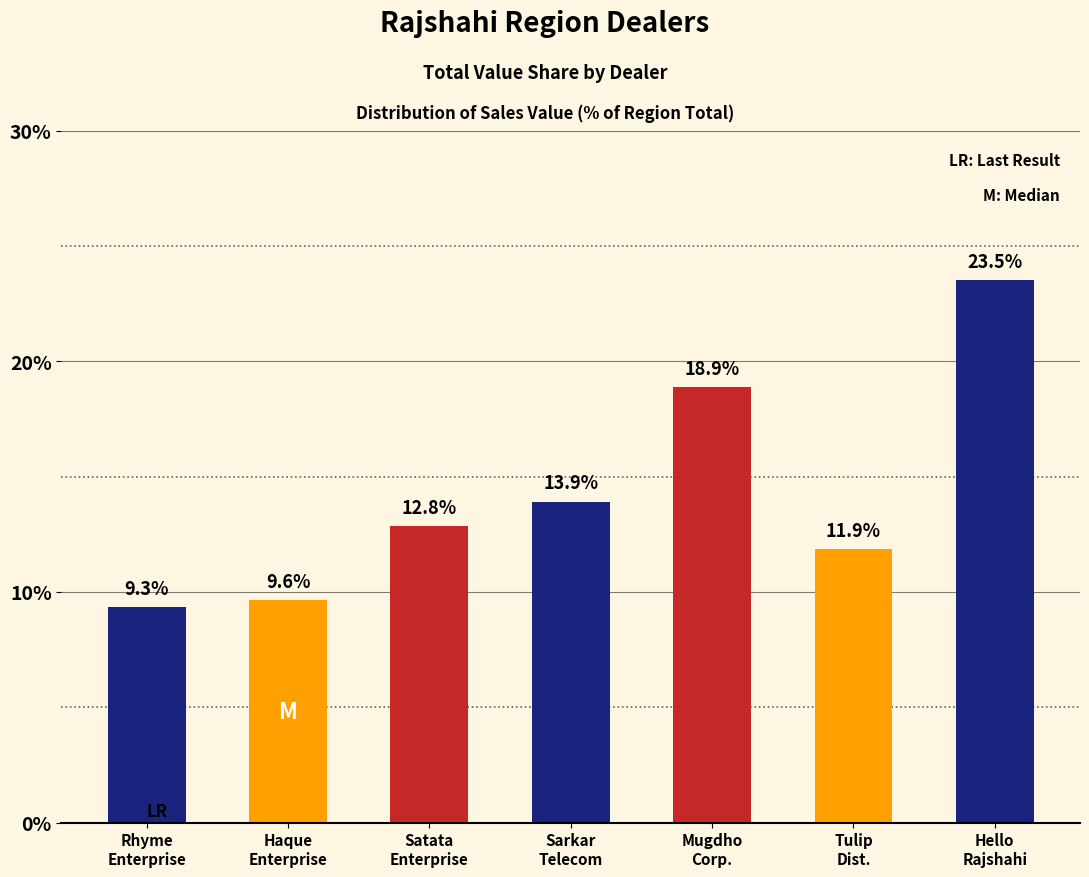

What is the difference between the values at Satata
Enterprise and Tulip
Dist.?

1.0